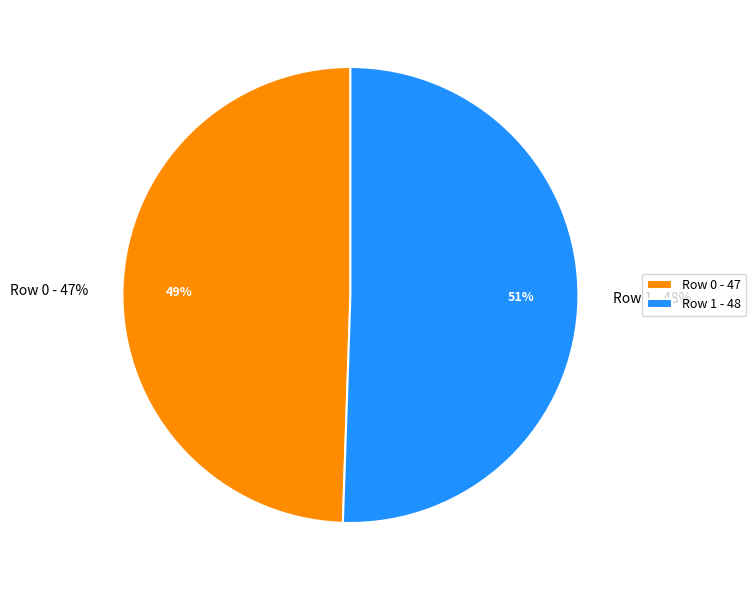

Is it true that 0 is 49% of the pie?

True